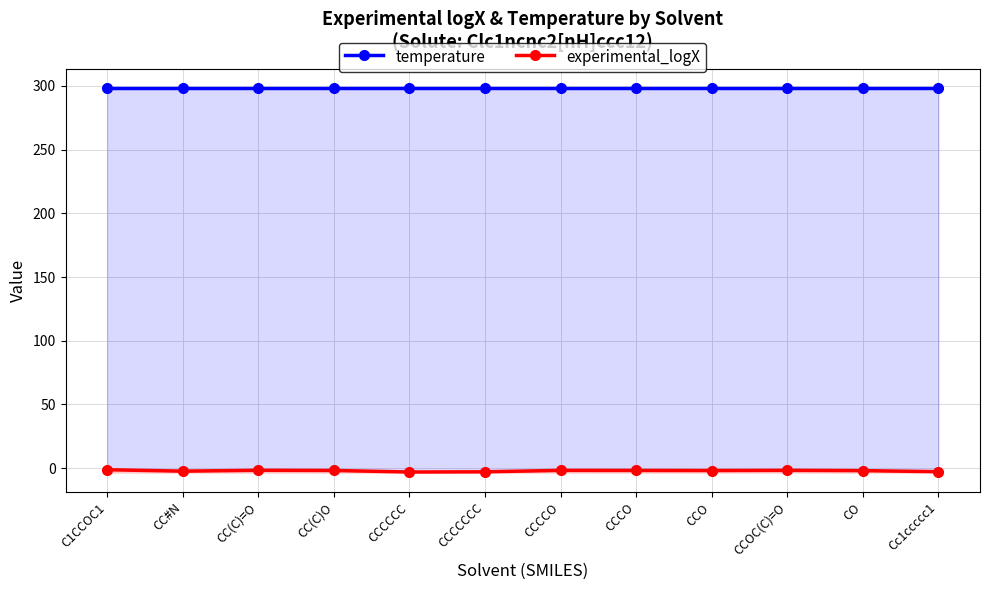

At which category is the sum across all series the highest?

C1CCOC1